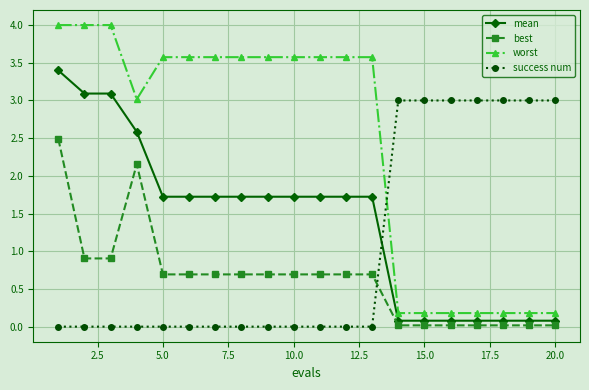

List the series in order of their peak value, highest first.

worst, mean, success num, best